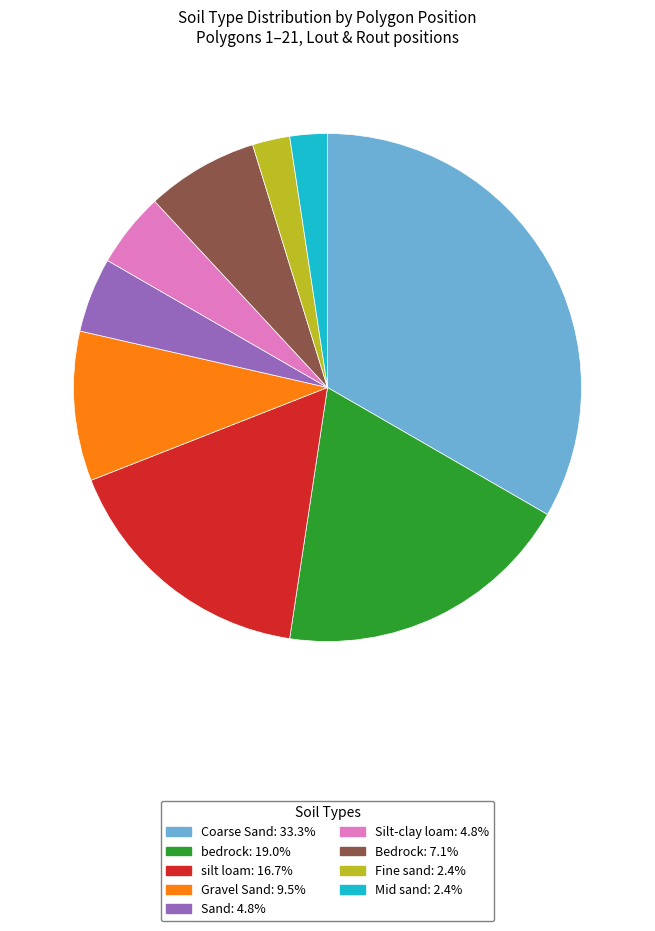

Approximately how many times larger is the value at Bedrock compared to Sand?

1.5